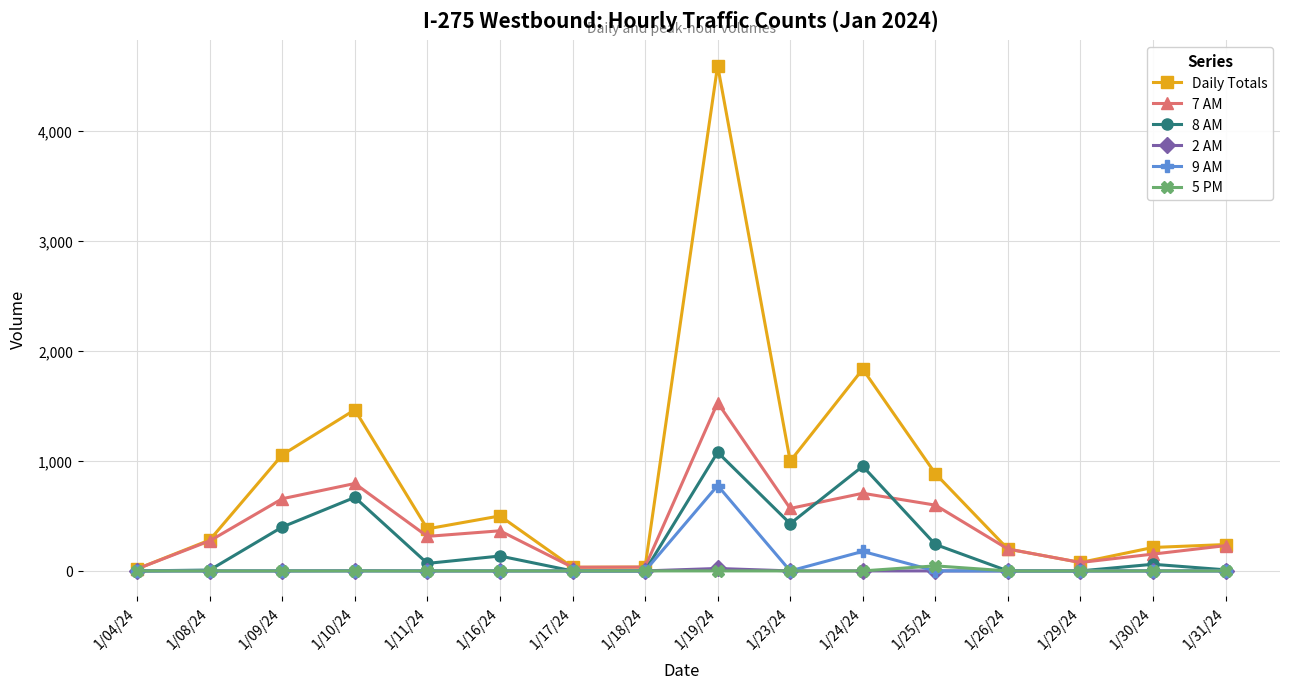

At which category does Daily Totals reach its first local valley?

1/11/24